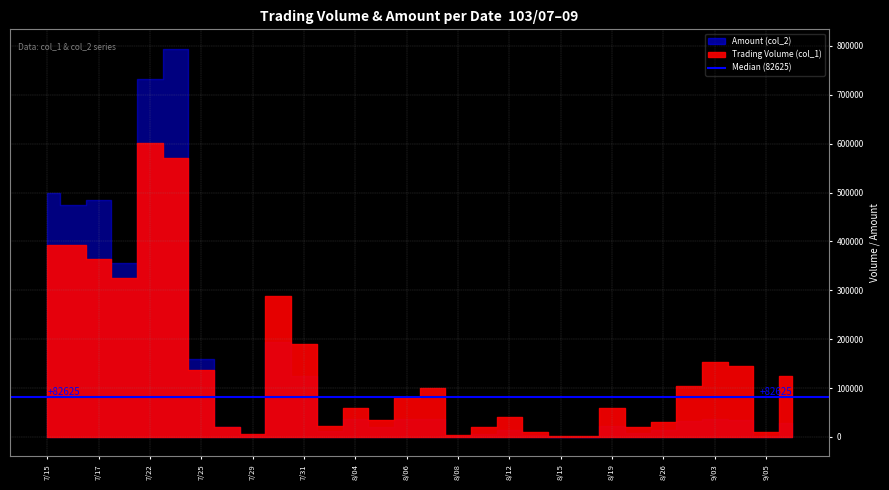

True or false: Trading Volume (col_1) has more than 0 points higher than both neighbors.

True